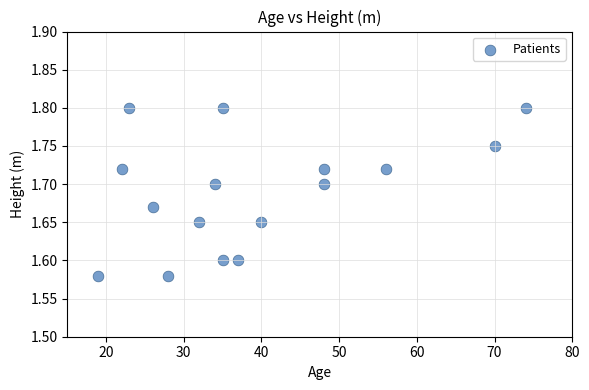

What is the range of X values (max minus min)?

55.0